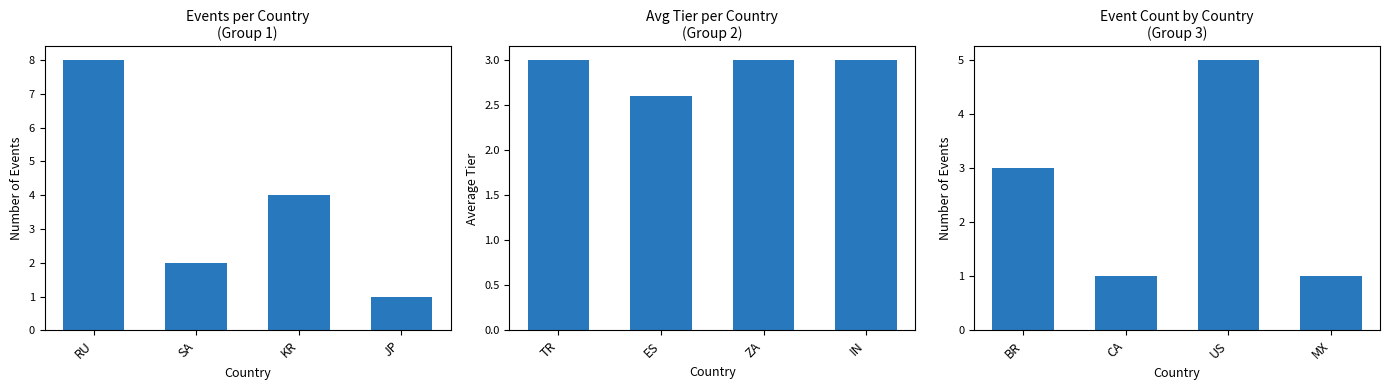

What is the smallest value displayed?

1.0